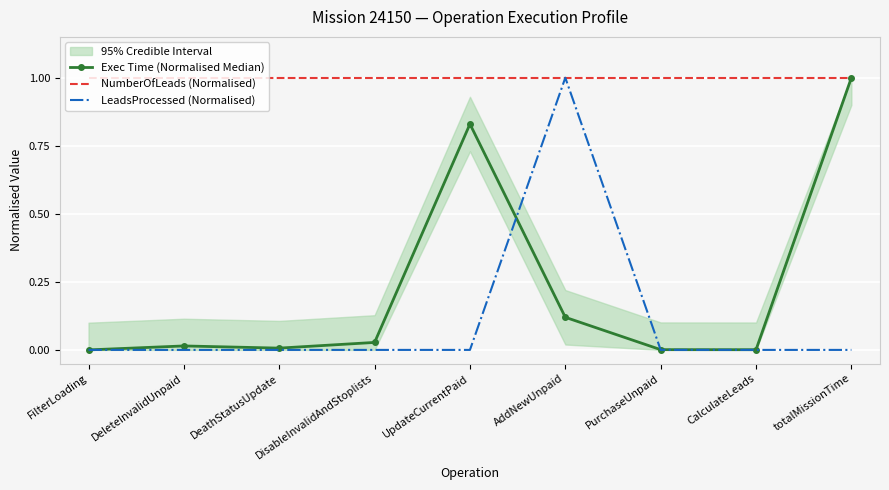

Count the number of data series in this chart.

3